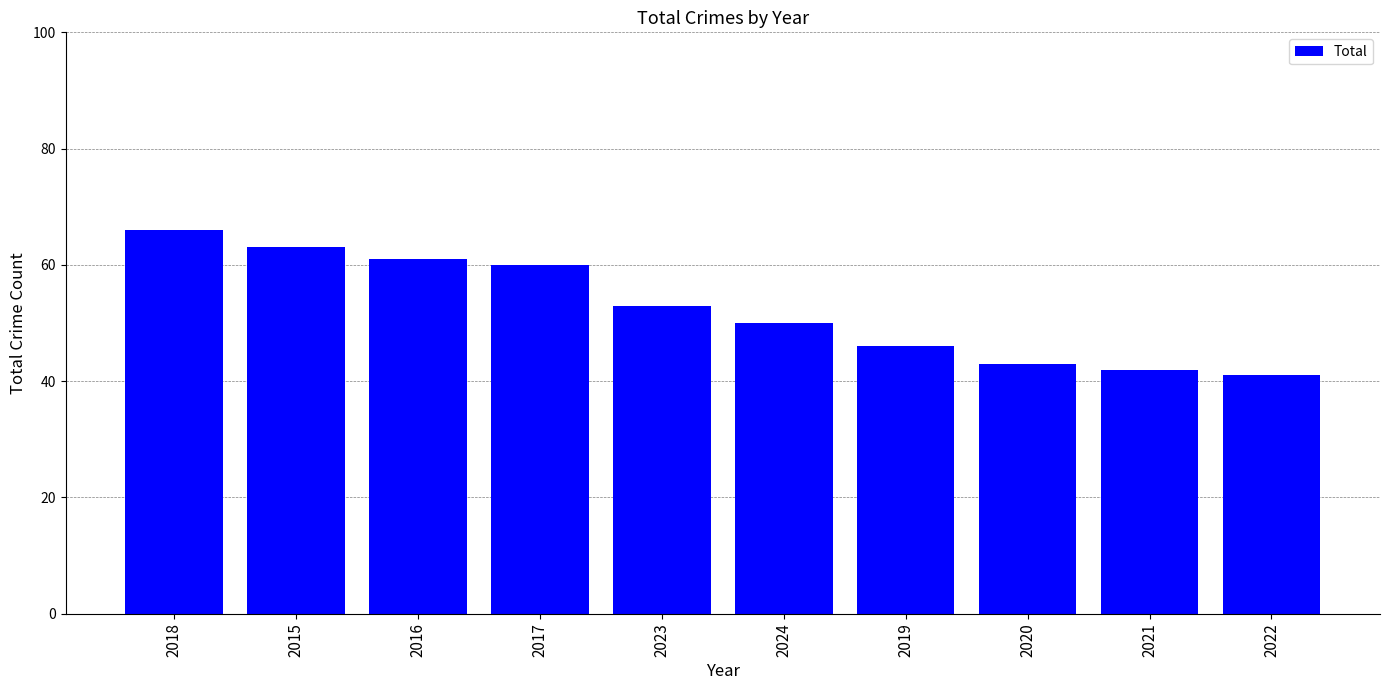

True or false: the data shows 53 at 2023.

True